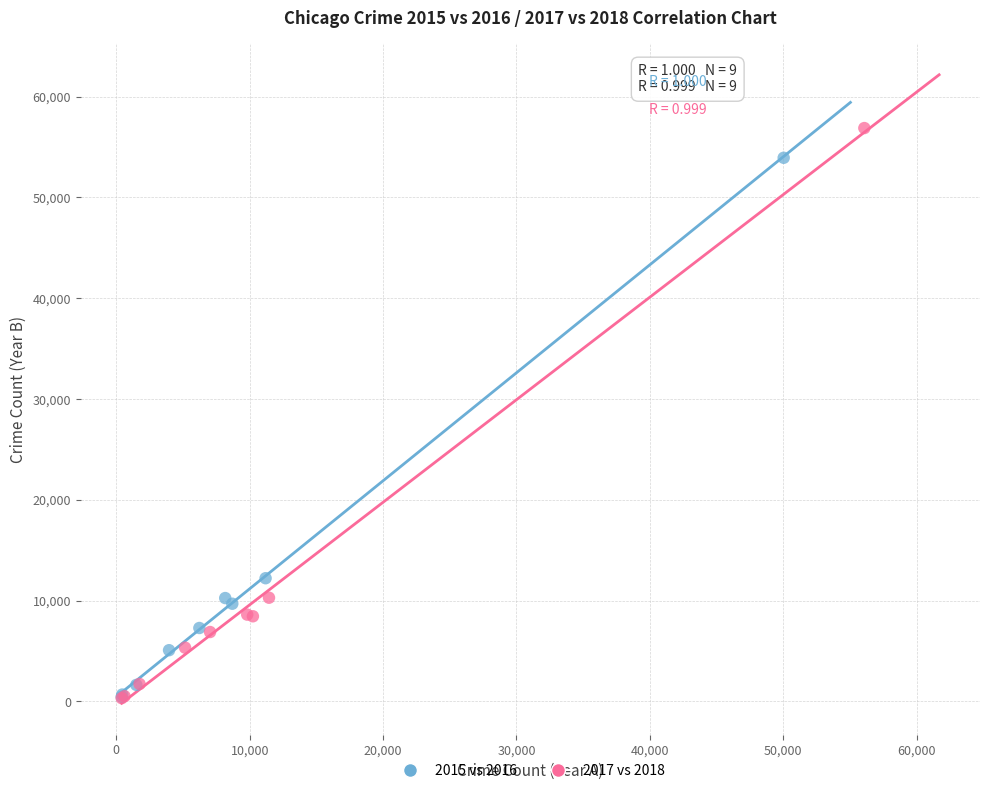

Which series reaches the maximum Y coordinate?

2017 vs 2018